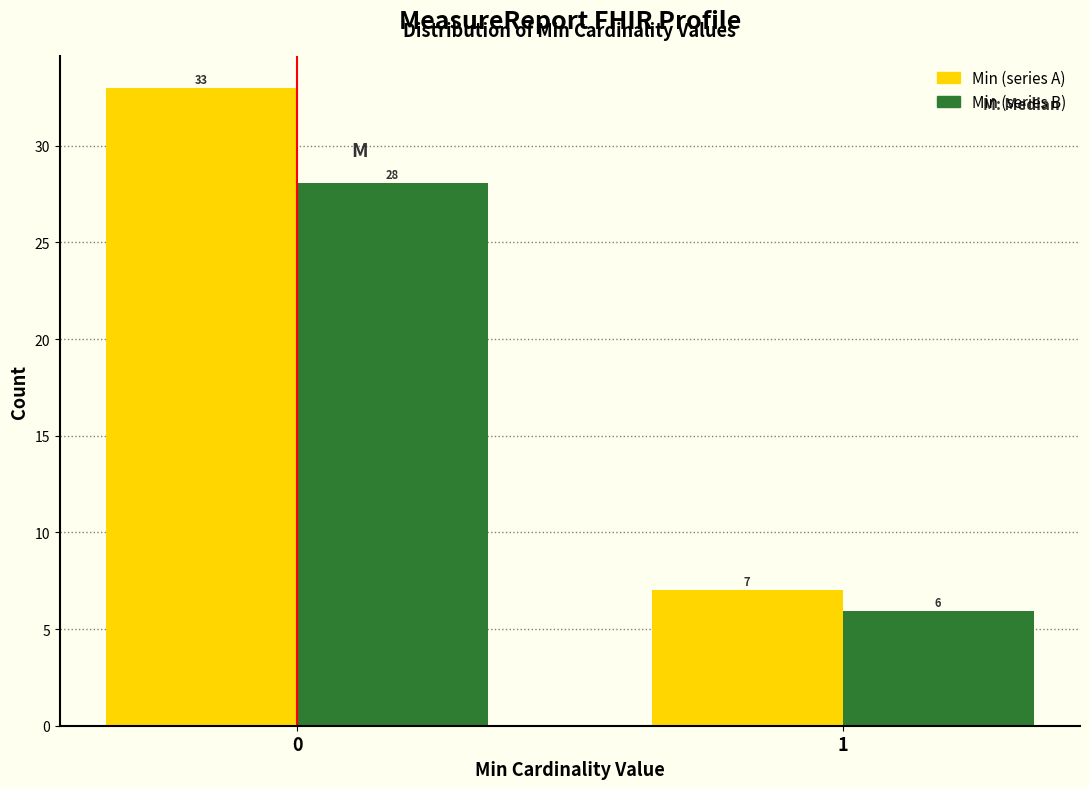

Which series has the largest total across all categories?

Min (series A)